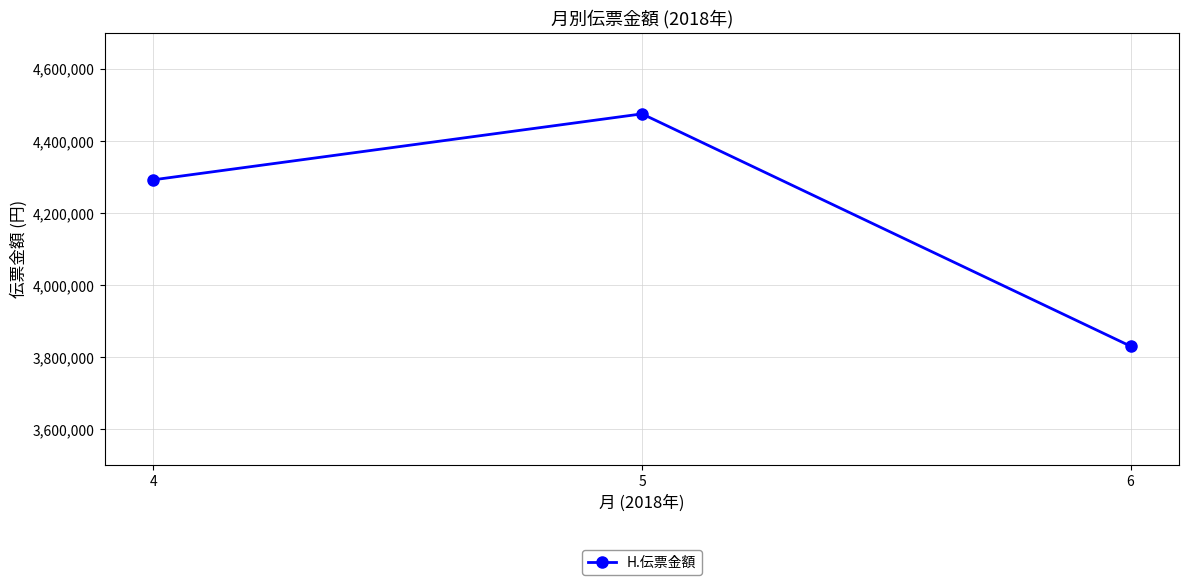

The value at 4 is 4291688. True or false?

True